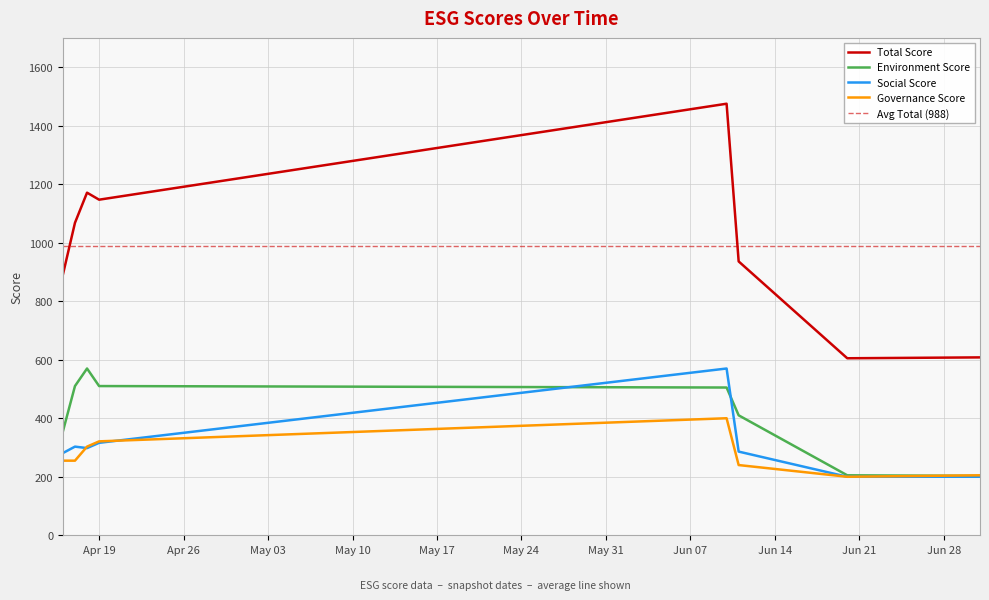

What is the total value across all series at 2022-06-11?

1872